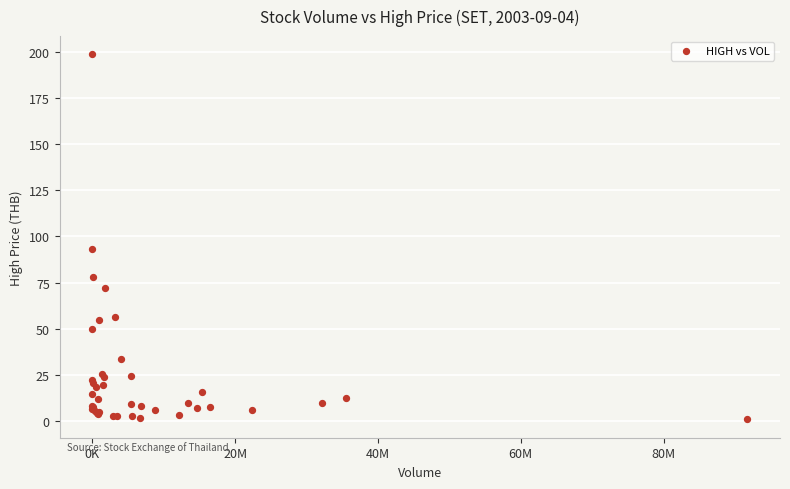

What Y value in the scatter plot is closest to 99?

93.0